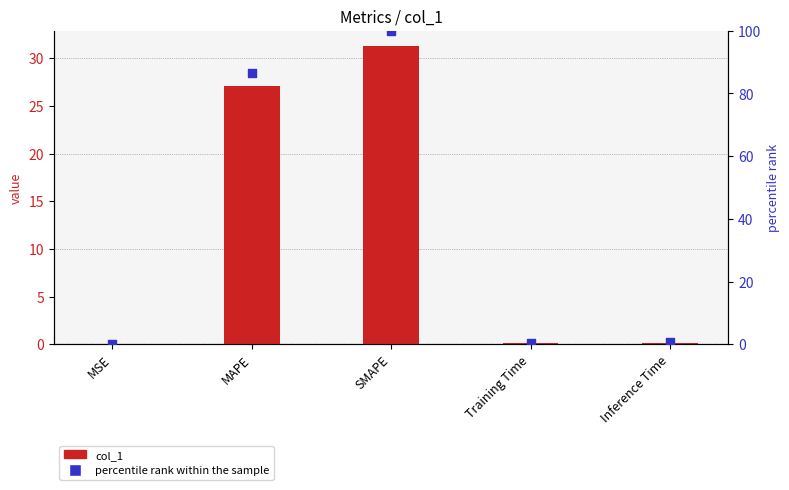

What is the total value across all series at Inference Time?

0.8